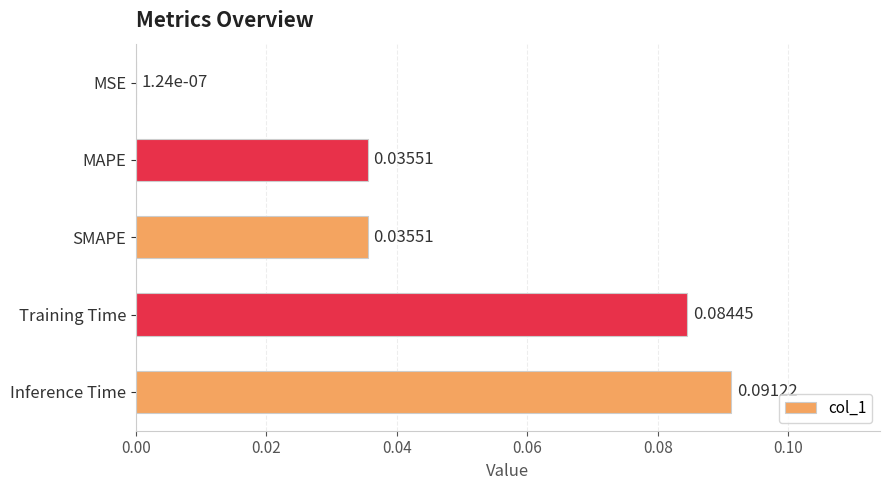

At which label is the value closest to 0?

MSE